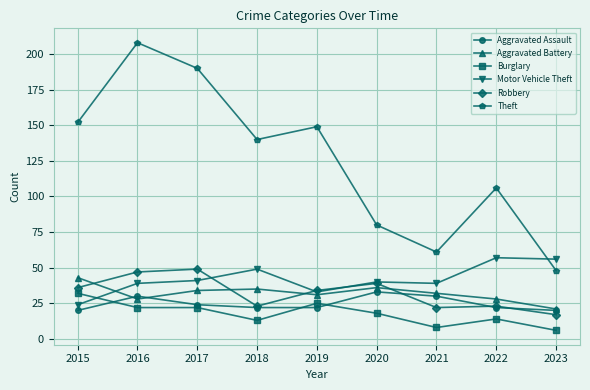

True or false: Theft and Aggravated Battery intersect in this chart.

False